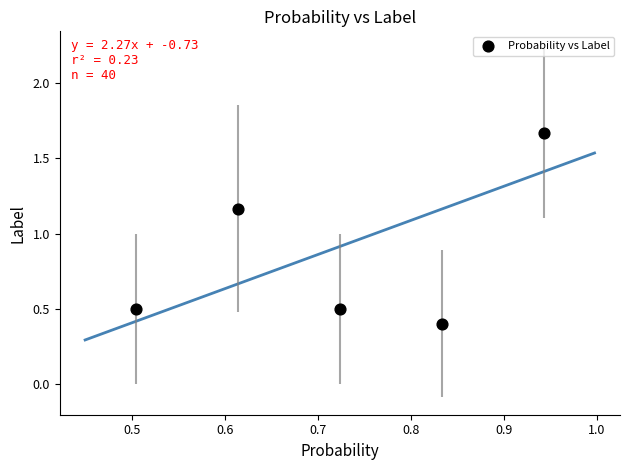

What is the range of Y values (max minus min)?

1.3